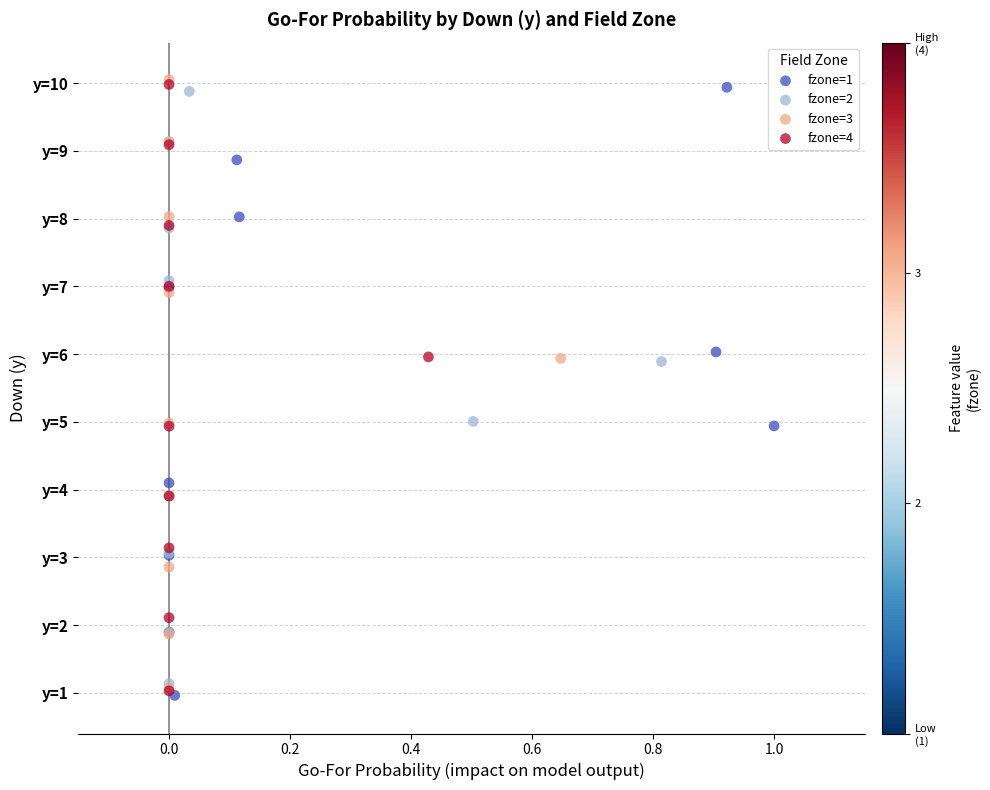

What are all the series names shown in the legend?

fzone=1, fzone=2, fzone=3, fzone=4